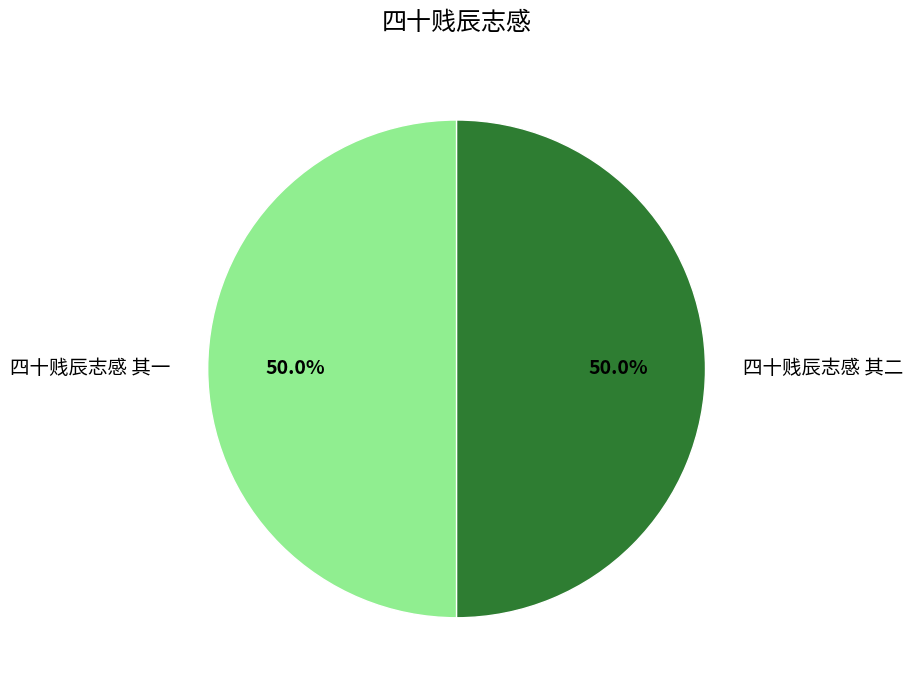

True or false: 四十贱辰志感 其二 accounts for 50% of the total.

True